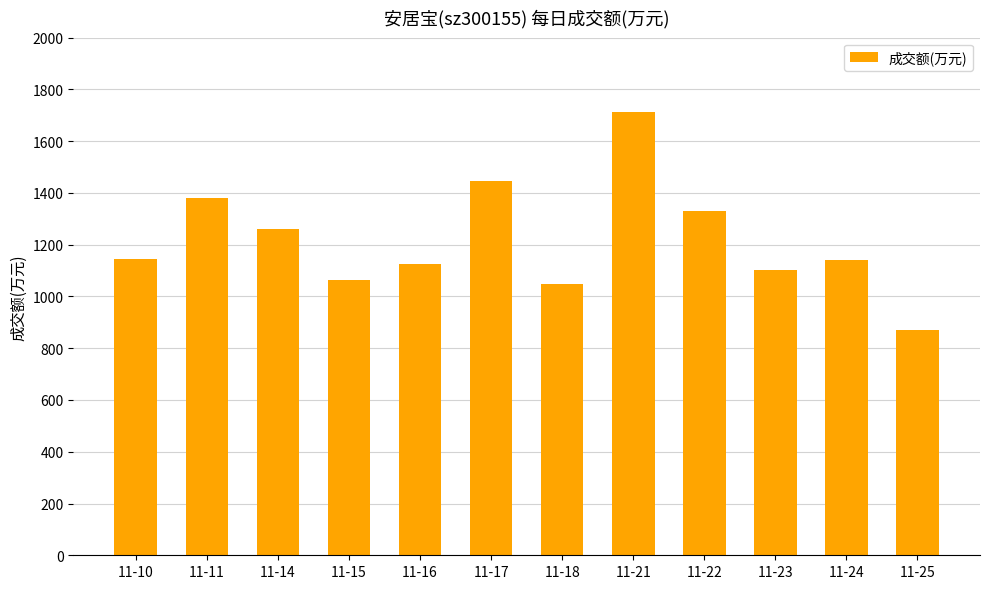

Which has a higher value, 11-21 or 11-15?

11-21